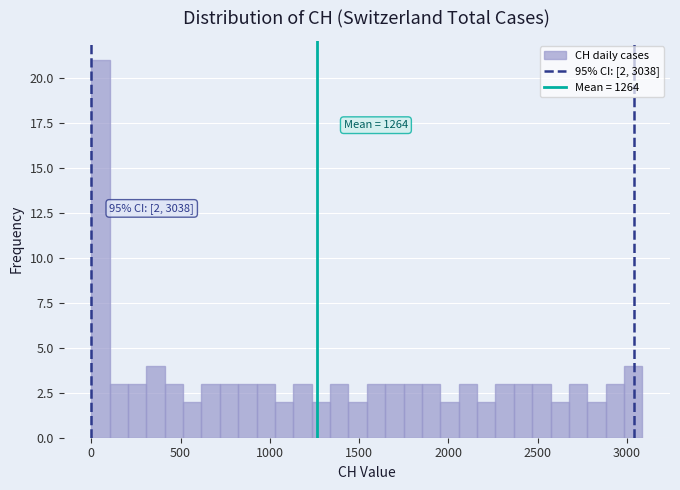

Around what value on the x-axis is the tallest bar? Give the approximate position of its centre, as read against the axis.

50